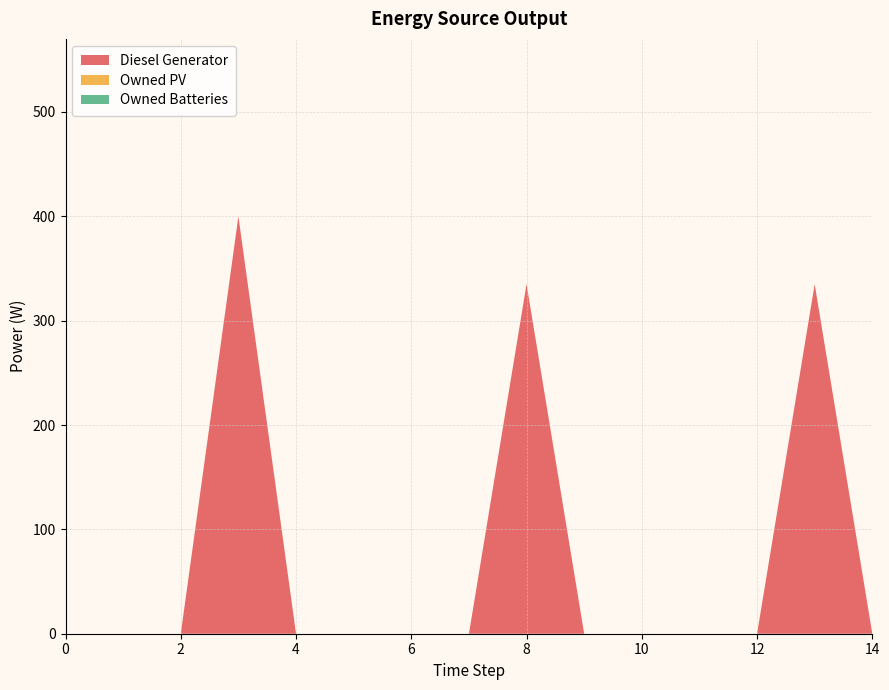

Reading left to right, transcribe all the data shown in this chart.

Diesel Generator: 0	0	0	400	0	0	0	0	335	0	0	0	0	335	0
Owned PV: 0	0	0	0	0	0	0	0	0	0	0	0	0	0	0
Owned Batteries: 0	0	0	0	0	0	0	0	0	0	0	0	0	0	0